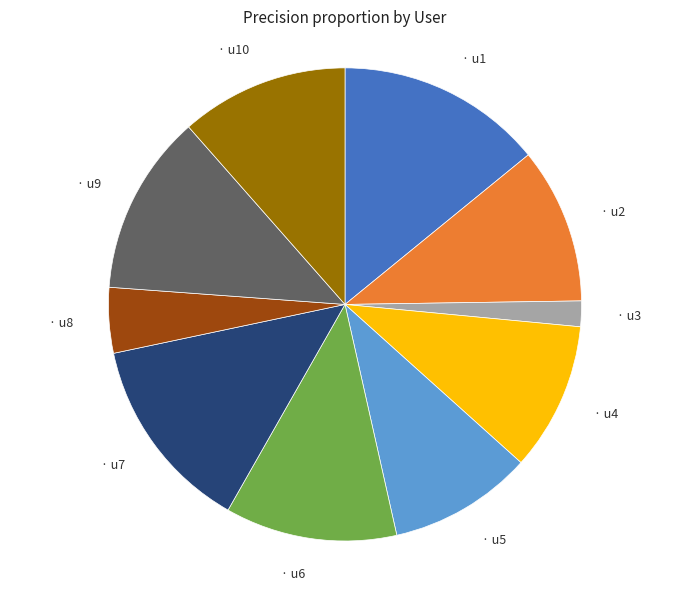

Is there any slice that represents more than half of the pie?

No